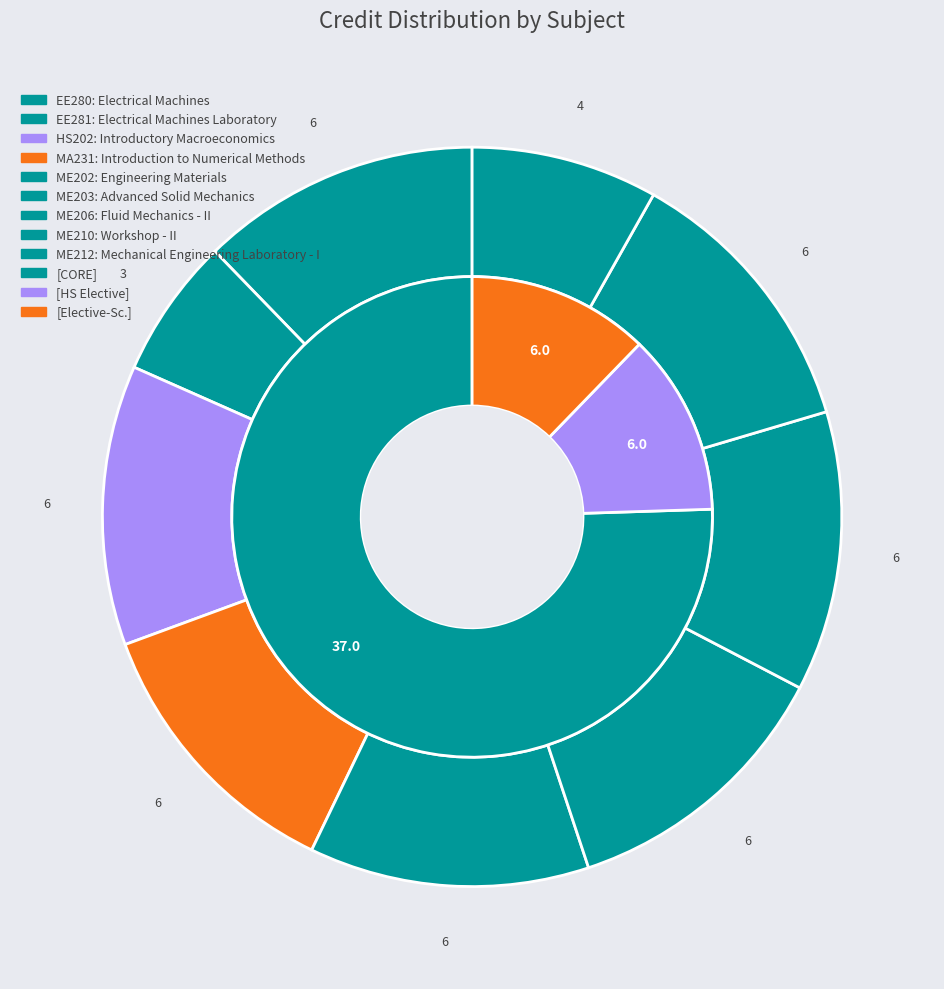

To the nearest percent, what is the combined percentage of ME212 and EE280?

20%